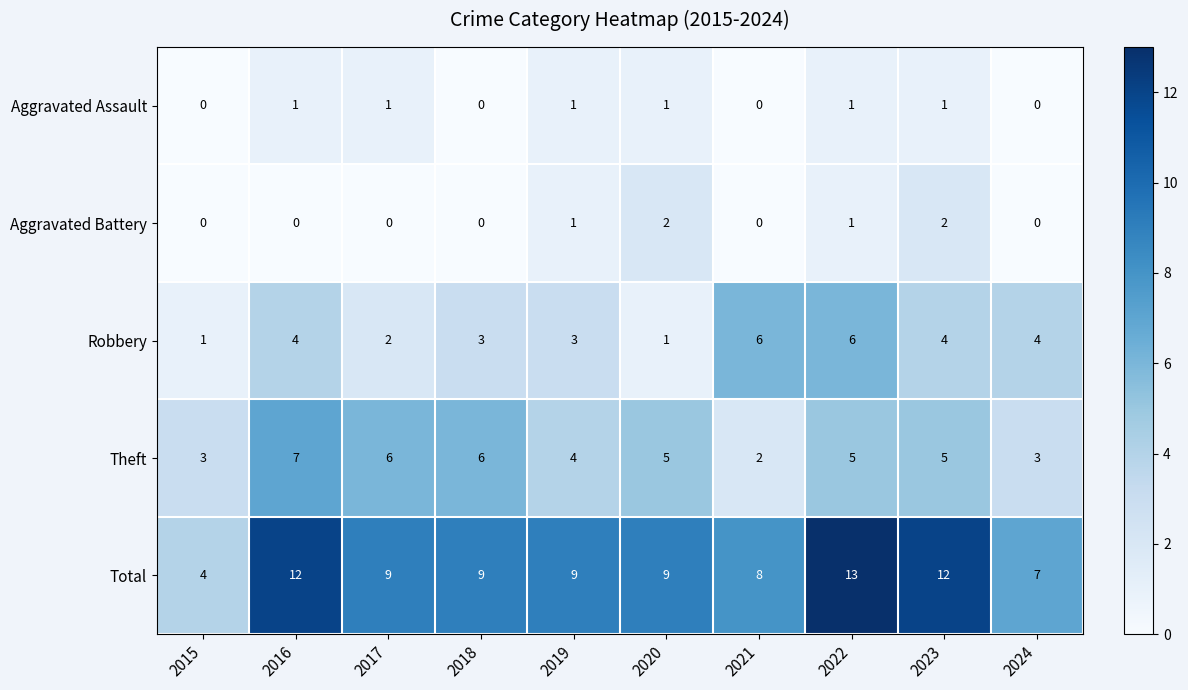

Is the value of Robbery at 2019 greater than the value of Theft at 2017?

No